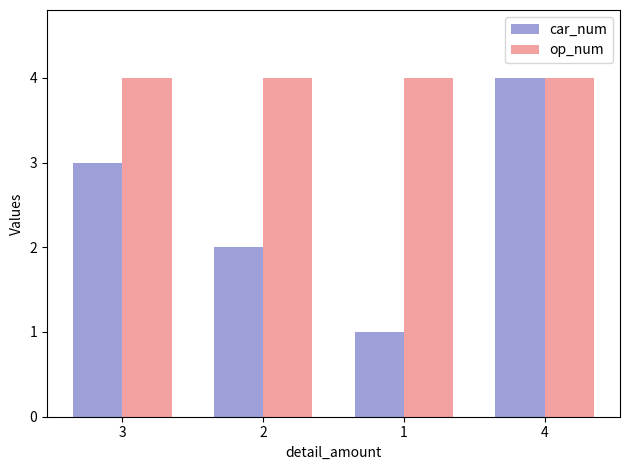

How many groups of bars are there?

4